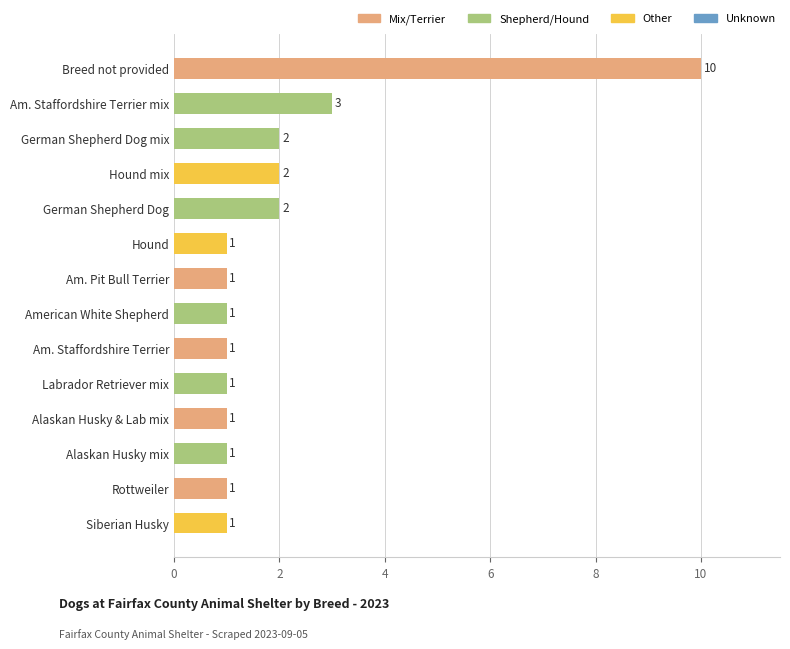

Are the bars grouped side by side (vs. stacked)?

No